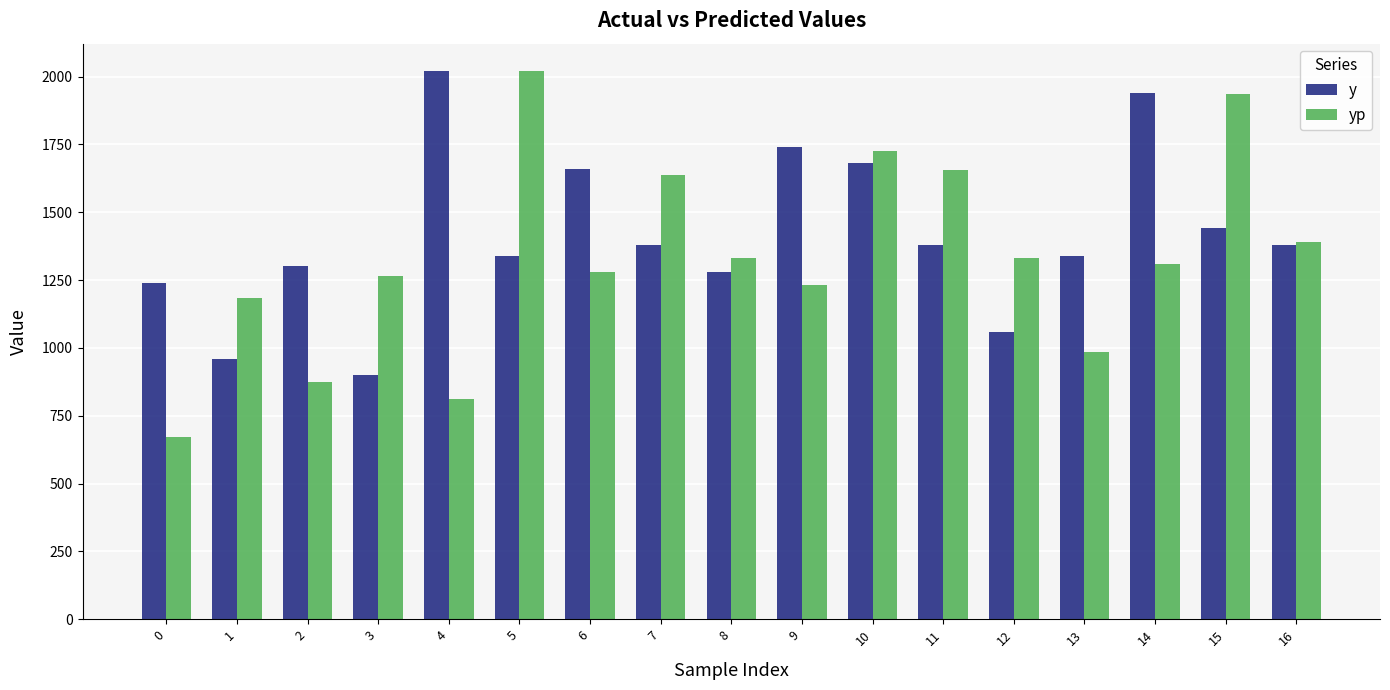

Which series has the largest total across all categories?

y